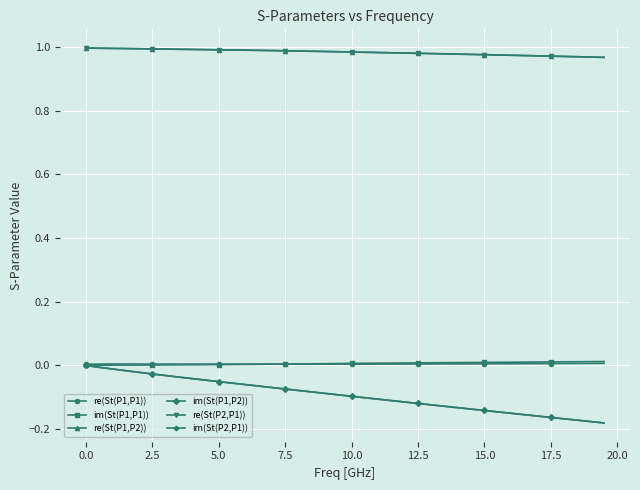

True or false: re(St(P2,P1)) and im(St(P1,P2)) intersect in this chart.

False